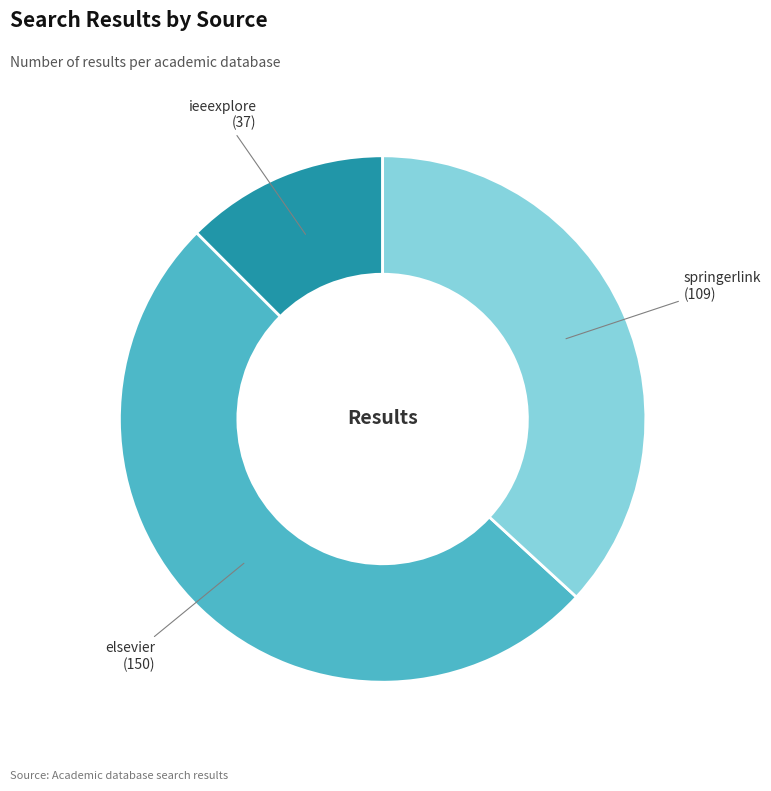

Does any single category account for the majority?

Yes